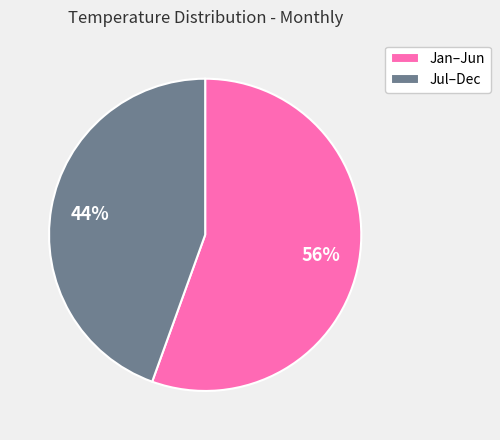

Count the number of slices in the pie.

2